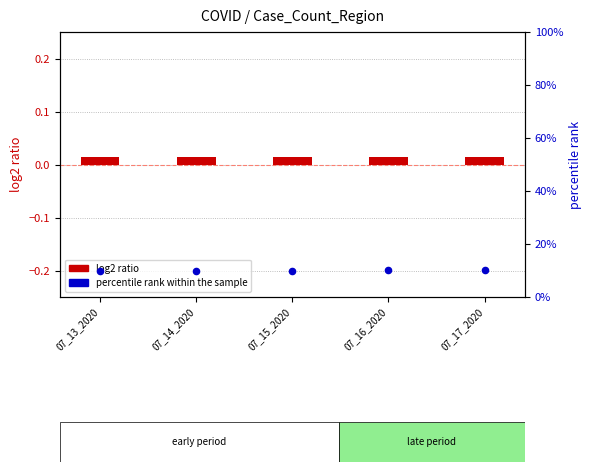

Which series contains the lowest Y value?

log2 ratio